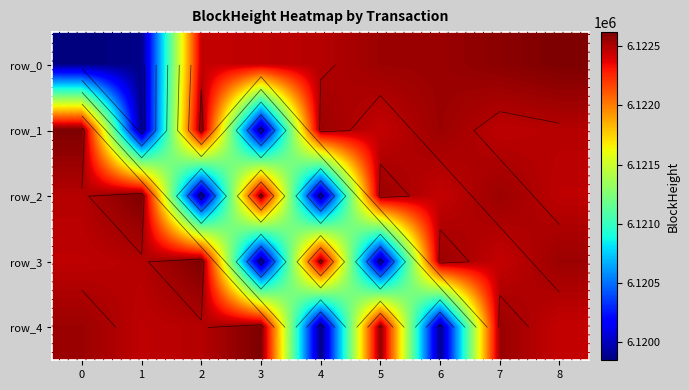

Rank the series by their maximum value, from highest to lowest.

row_0, row_1, row_2, row_3, row_4